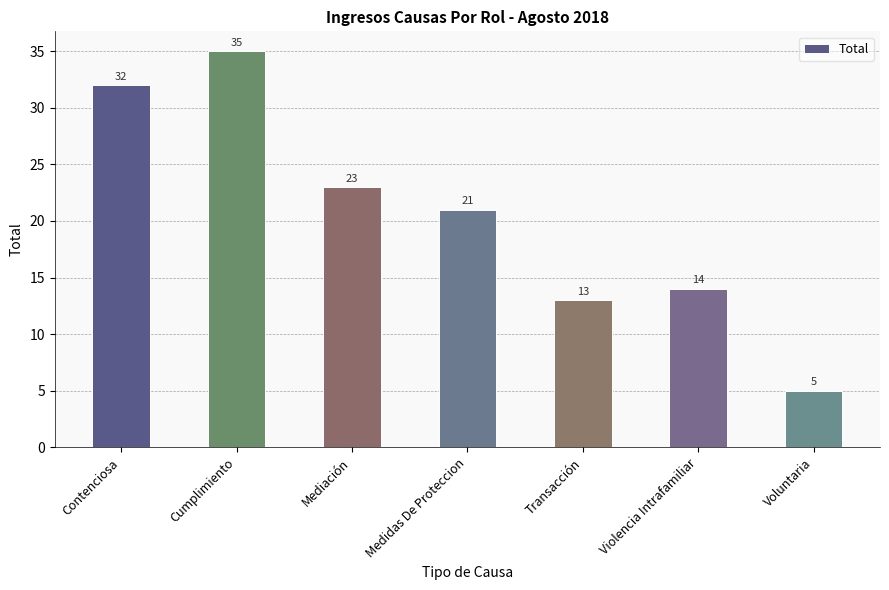

How many data points are less than 21?

3